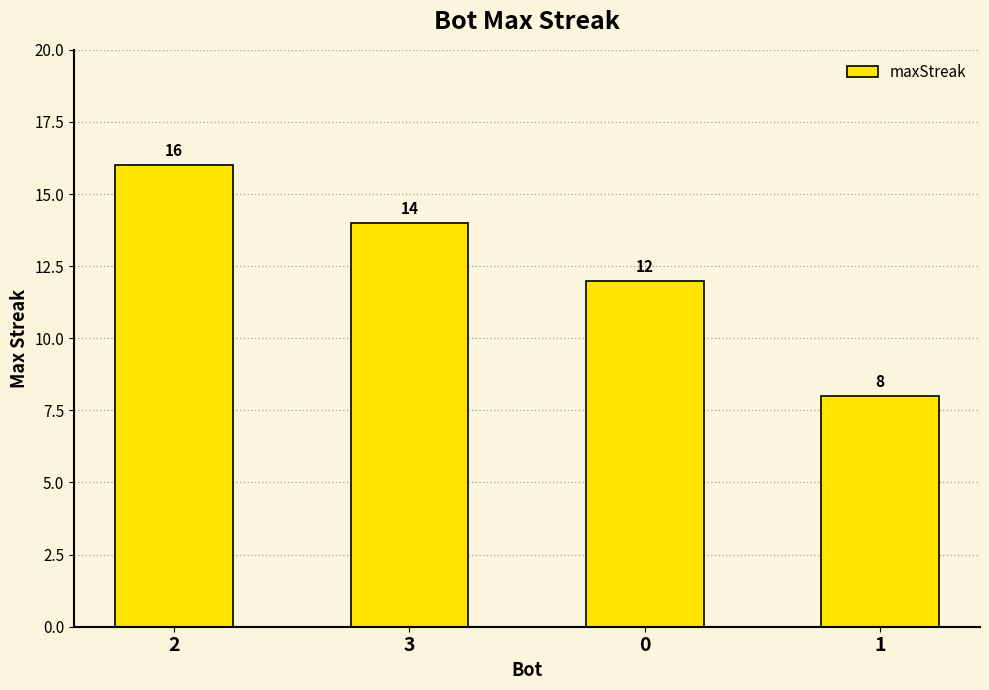

Reading right to left, what are all the values shown in this chart?

1=8	0=12	3=14	2=16